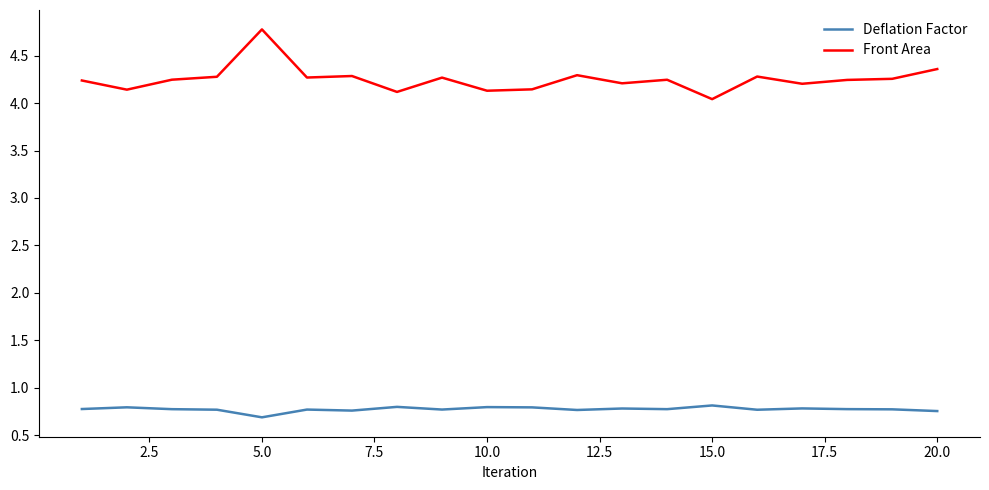

True or false: Front Area and Deflation Factor intersect in this chart.

False